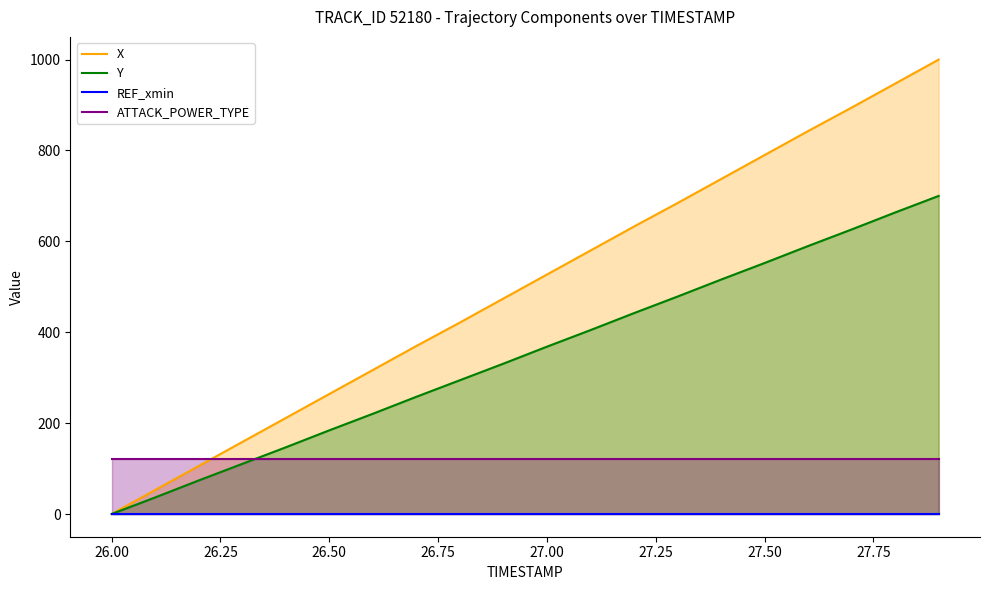

The value of ATTACK_POWER_TYPE at 26.50 is 157.8. True or false?

False